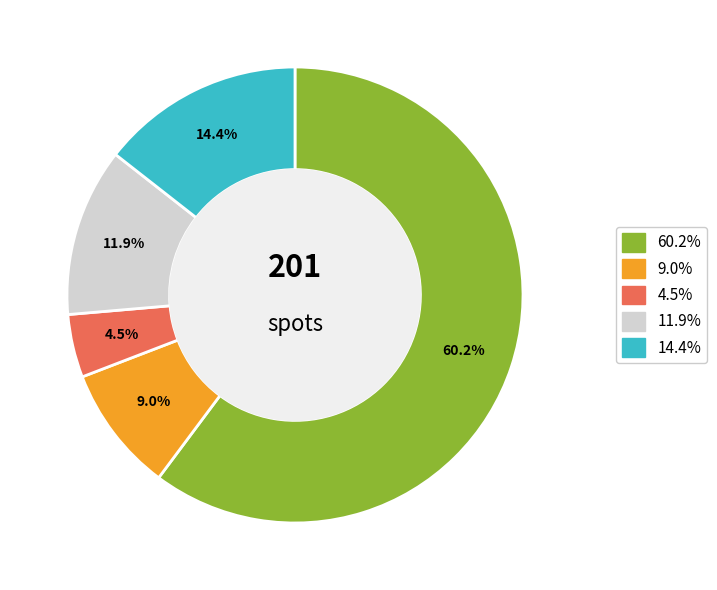

Does any single category account for the majority?

Yes